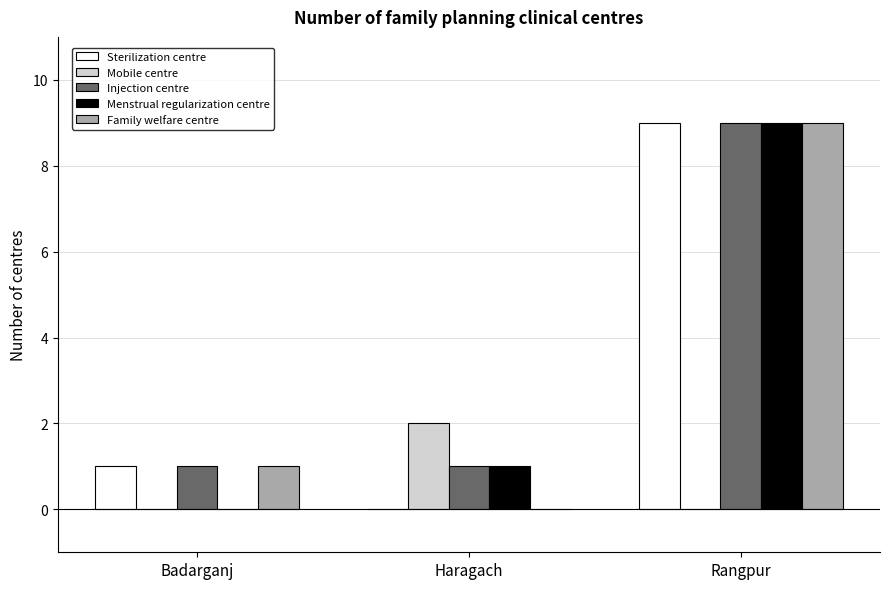

Is the value of Injection centre at Rangpur greater than the value of Sterilization centre at Haragach?

Yes